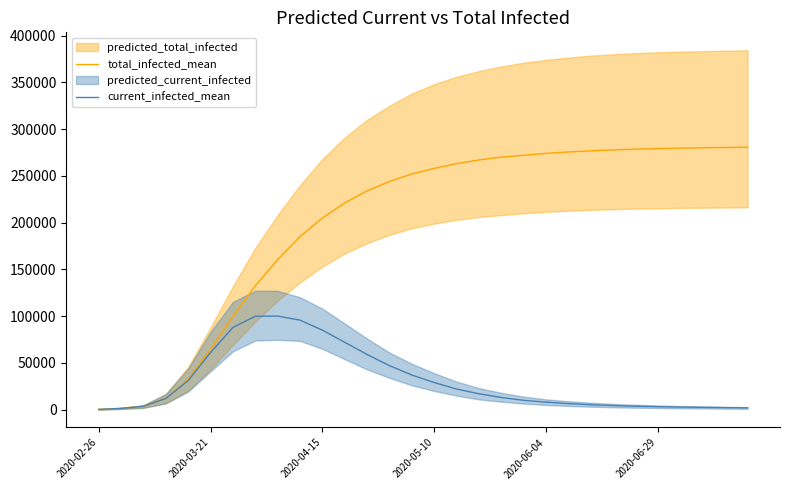

Where is current_infected_mean nearest to the value 50164?

13